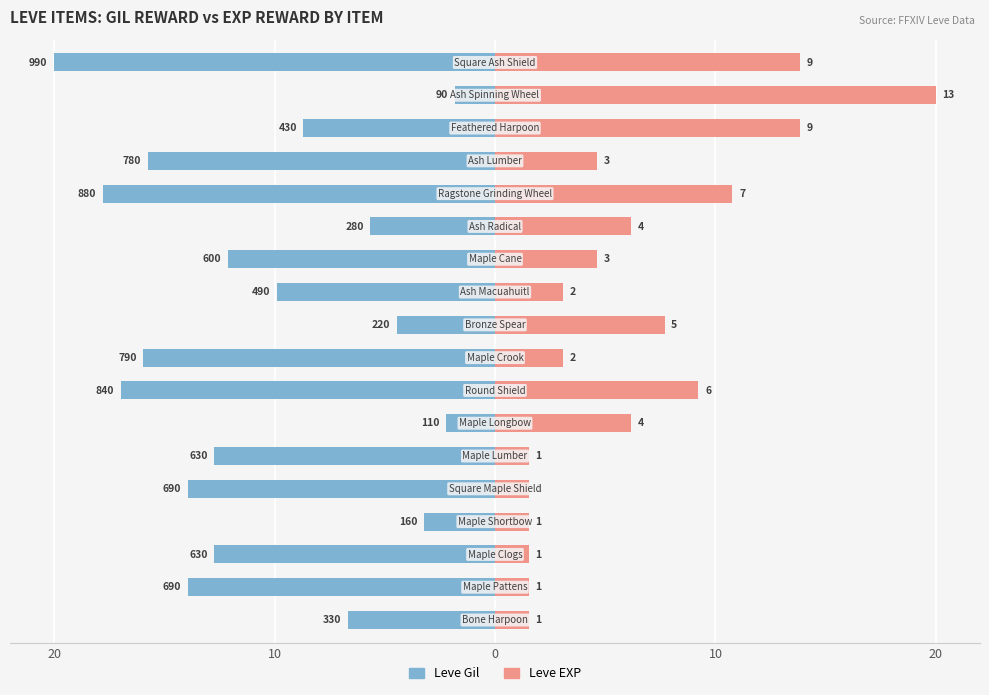

Rank the series by their maximum value, from highest to lowest.

Leve EXP (x100), Leve Gil